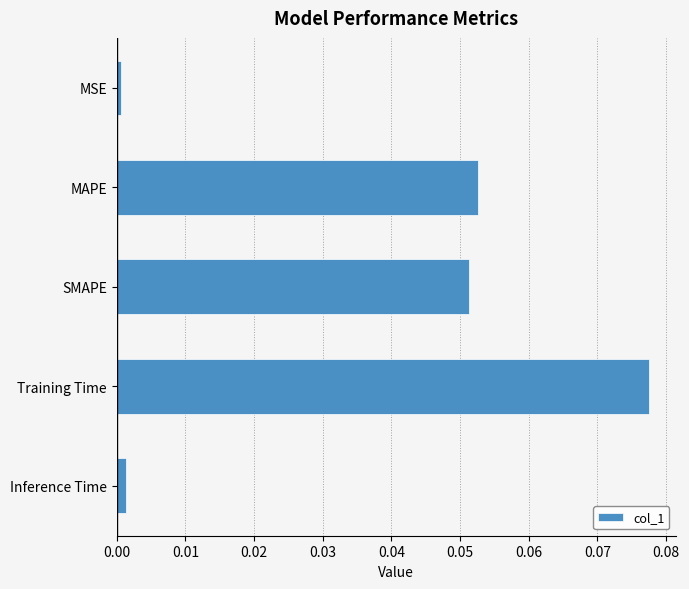

What is the label of the 5th bar from the bottom?

MSE